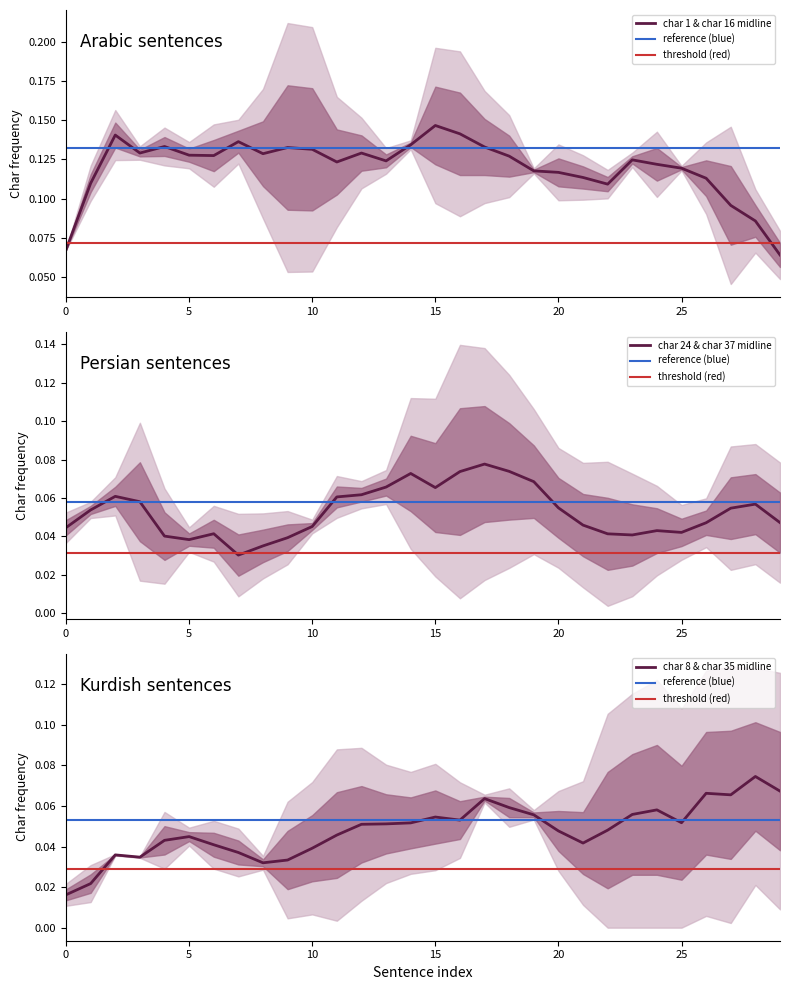

How many intersections are there between char 24 and char 8?

5